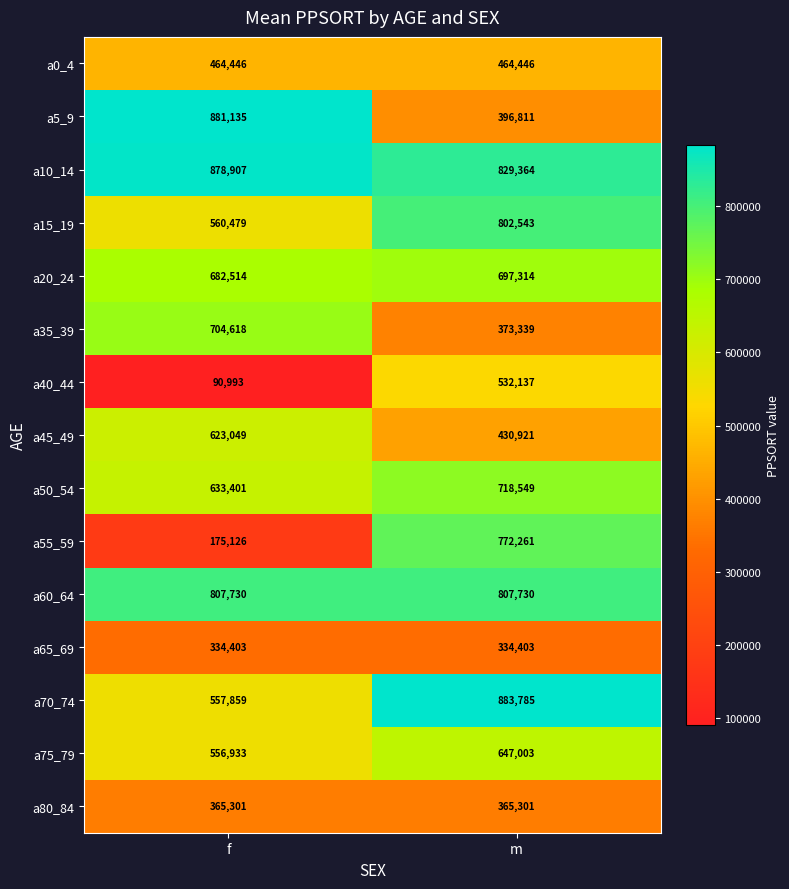

Reading right to left, what are all the values shown in this chart?

a0_4: 464446	464446
a5_9: 396811	881135
a10_14: 829364	878907
a15_19: 802543	560479
a20_24: 697314	682514
a35_39: 373339	704618
a40_44: 532137	90993
a45_49: 430921	623049
a50_54: 718549	633401
a55_59: 772261	175126
a60_64: 807730	807730
a65_69: 334403	334403
a70_74: 883785	557859
a75_79: 647003	556933
a80_84: 365301	365301